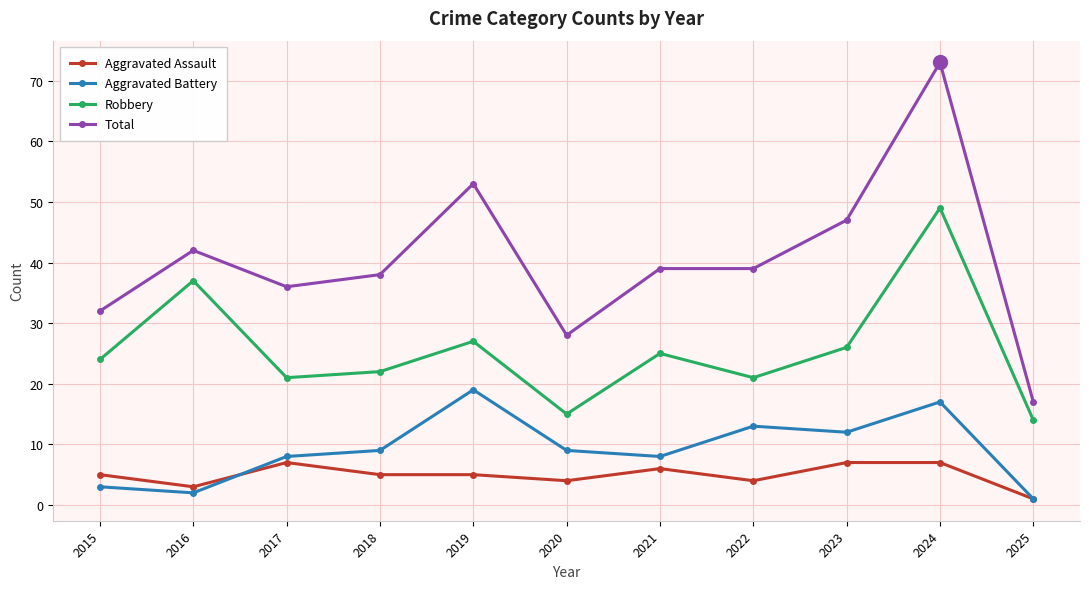

Reading left to right, extract all data points from this chart.

Aggravated Assault: 5	3	7	5	5	4	6	4	7	7	1
Aggravated Battery: 3	2	8	9	19	9	8	13	12	17	1
Robbery: 24	37	21	22	27	15	25	21	26	49	14
Total: 32	42	36	38	53	28	39	39	47	73	17